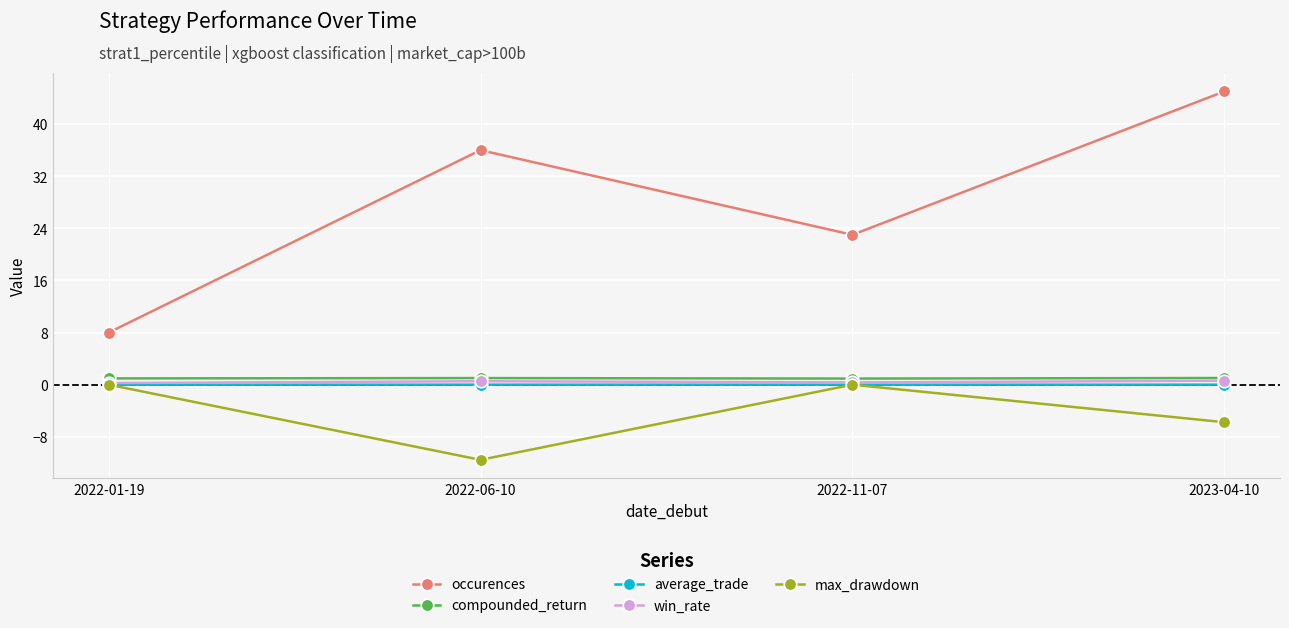

At how many categories does at least one series exceed 20?

3